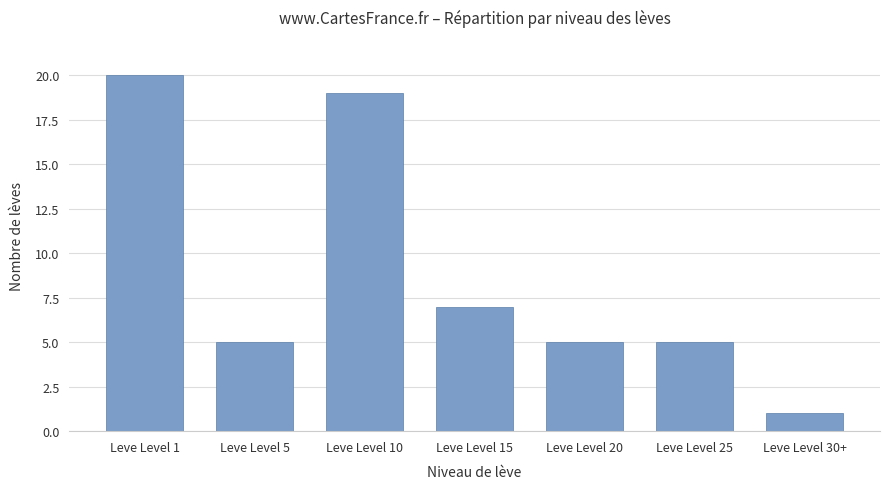

Where is the data nearest to the value 10?

Leve Level 15